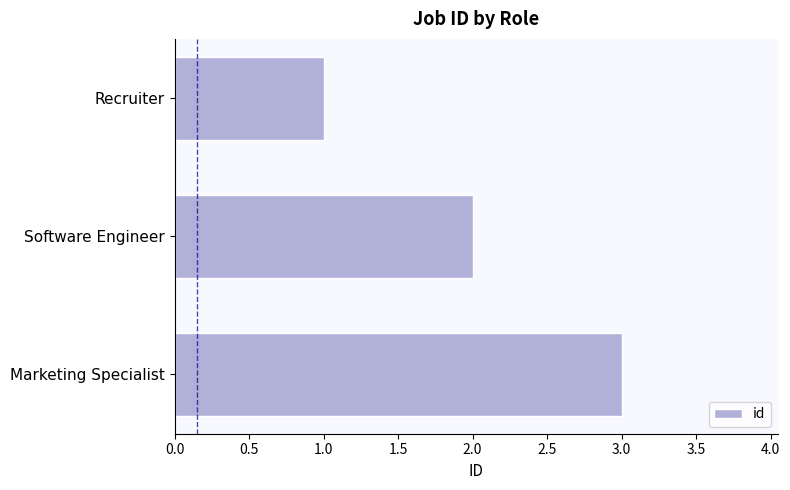

Rank the categories by value from lowest to highest.

Recruiter, Software Engineer, Marketing Specialist